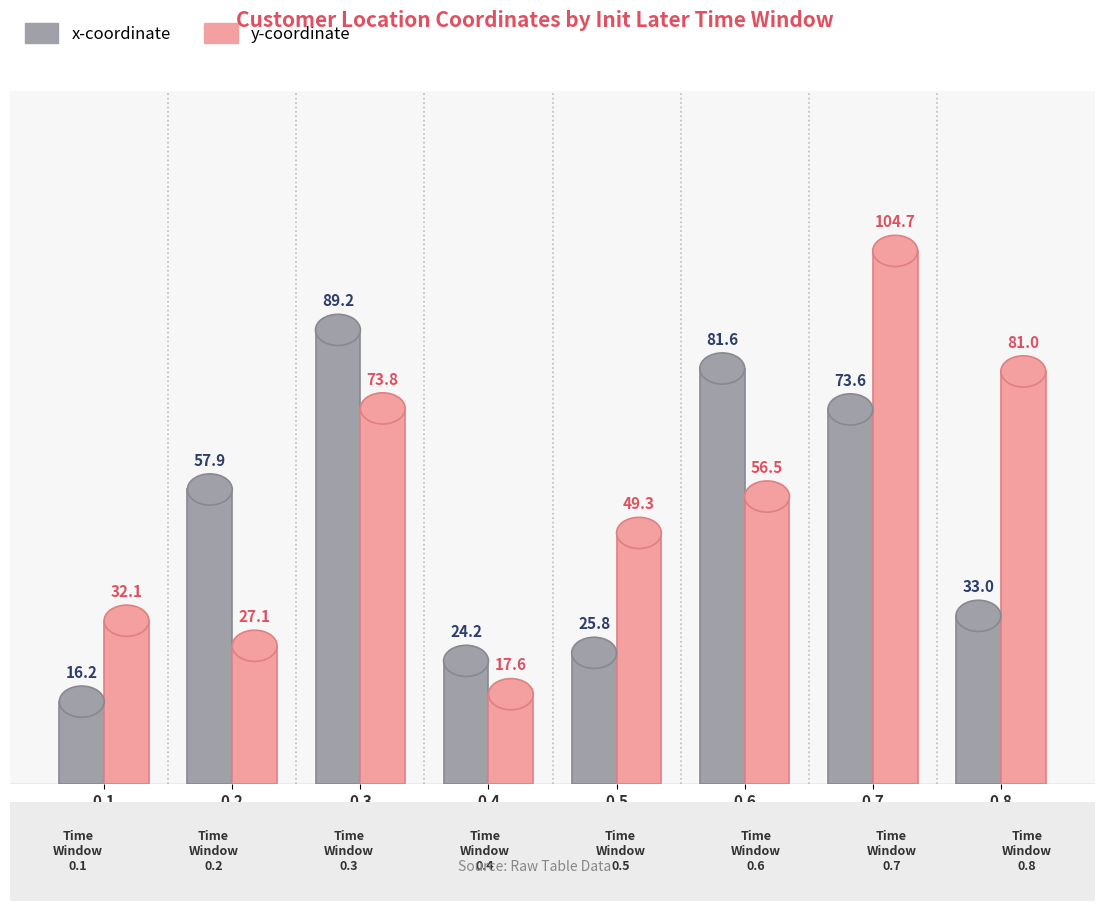

What is the approximate value of y-coordinate at 0.7?

104.7